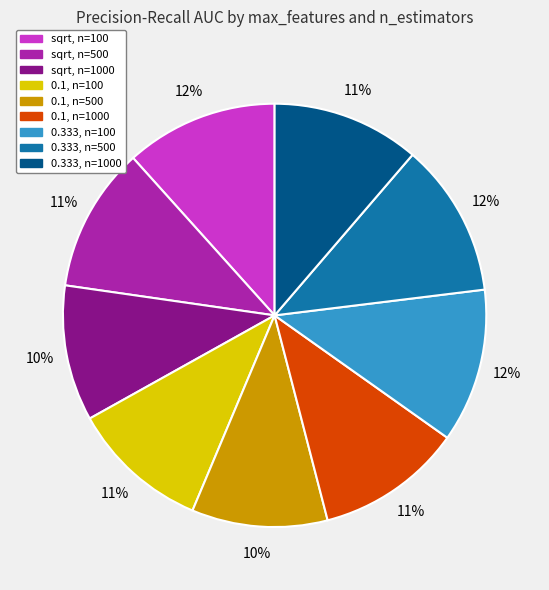

Is there a majority slice in this chart?

No